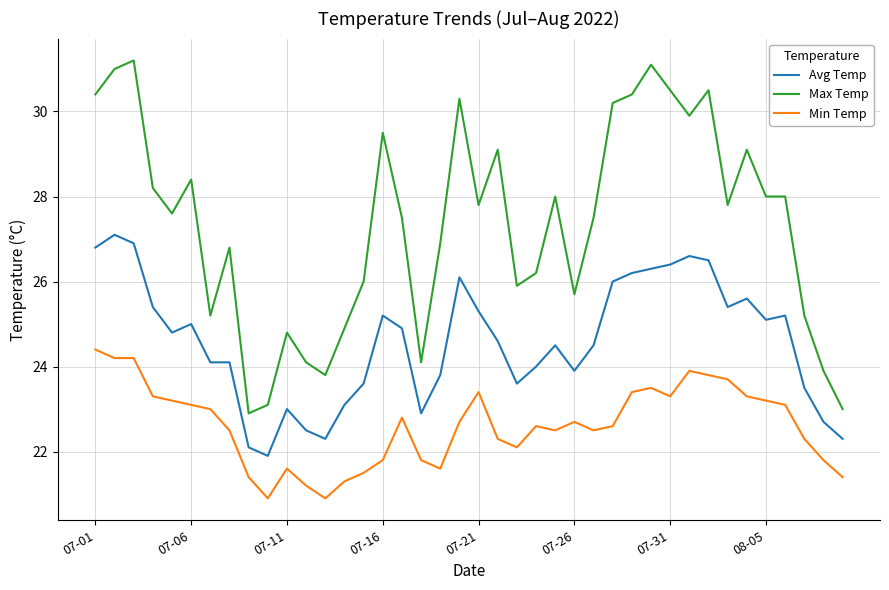

True or false: Min Temp and Avg Temp cross at least once.

False